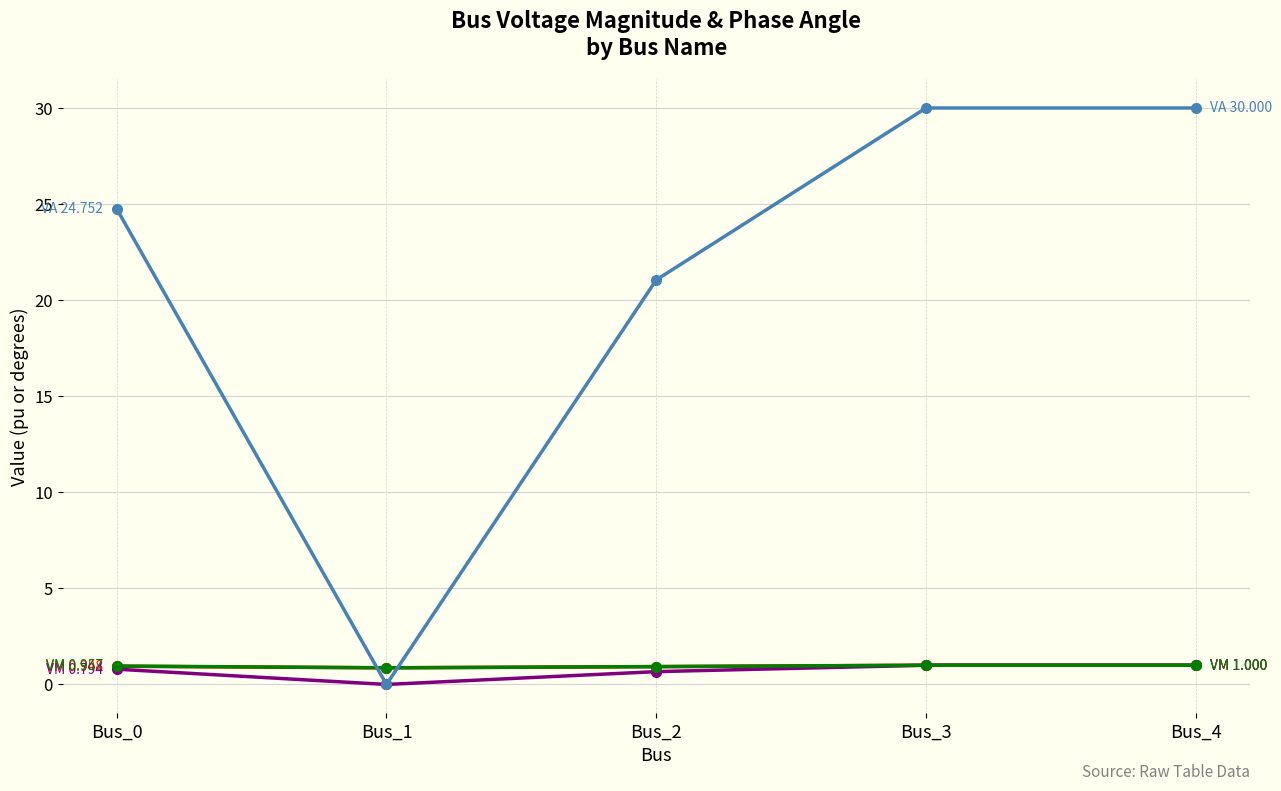

What is the maximum value shown in the chart?

30.0